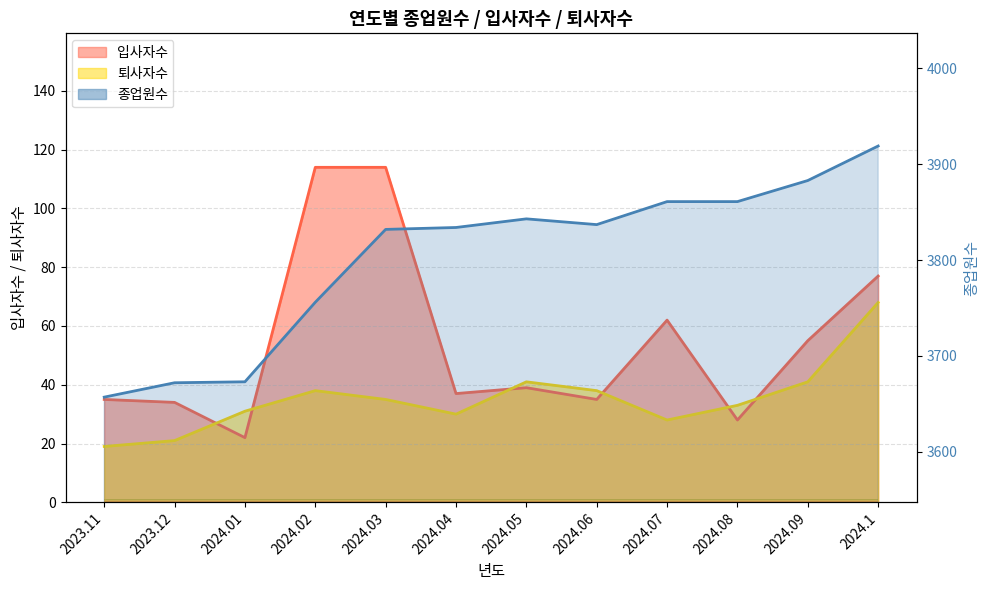

At which category is the sum across all series the highest?

2024.1